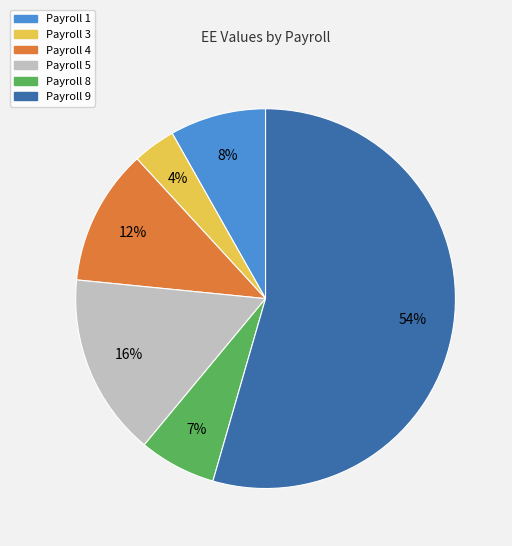

To the nearest percent, what is the average slice percentage?

17%